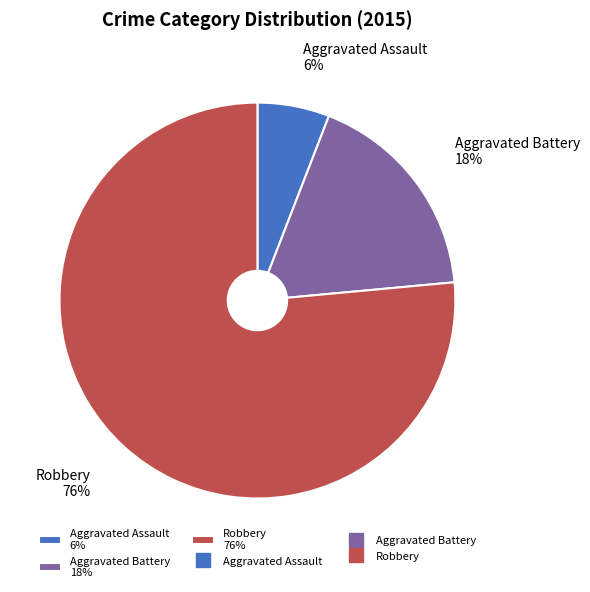

Count the number of slices in the pie.

3